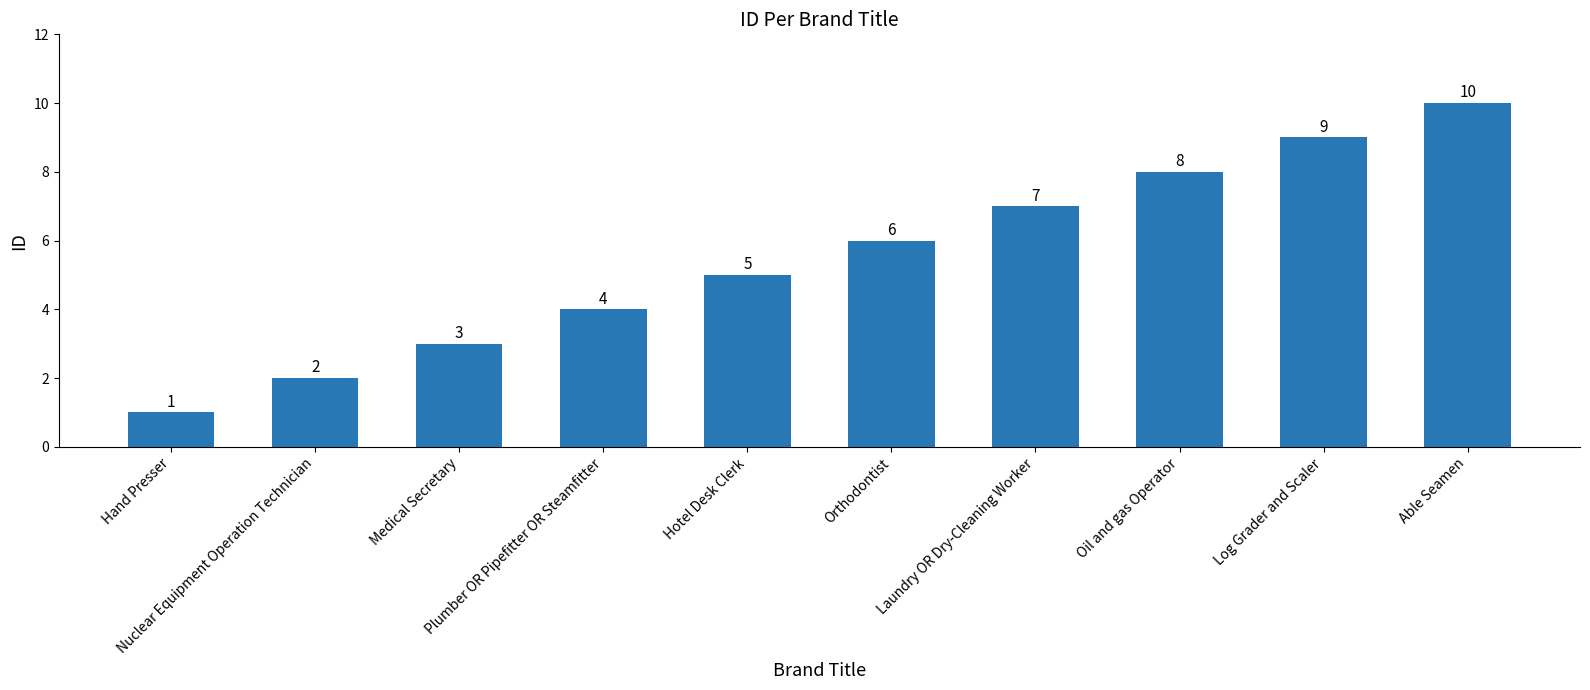

Rank the categories by value from highest to lowest.

Able Seamen, Log Grader and Scaler, Oil and gas Operator, Laundry OR Dry-Cleaning Worker, Orthodontist, Hotel Desk Clerk, Plumber OR Pipefitter OR Steamfitter, Medical Secretary, Nuclear Equipment Operation Technician, Hand Presser